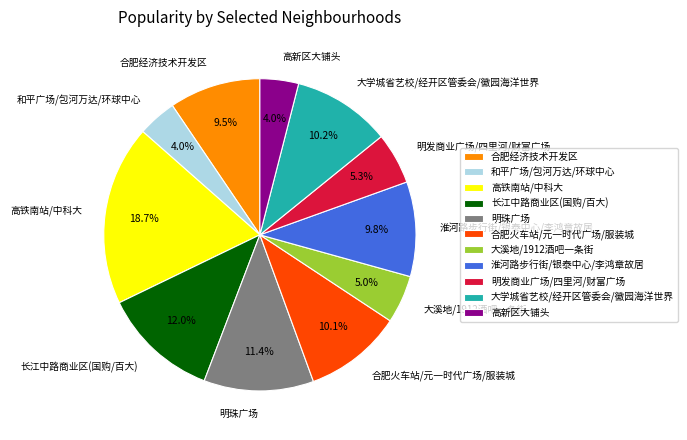

What percentage is the 合肥火车站/元一时代广场/服装城 slice, to the nearest percent?

10%